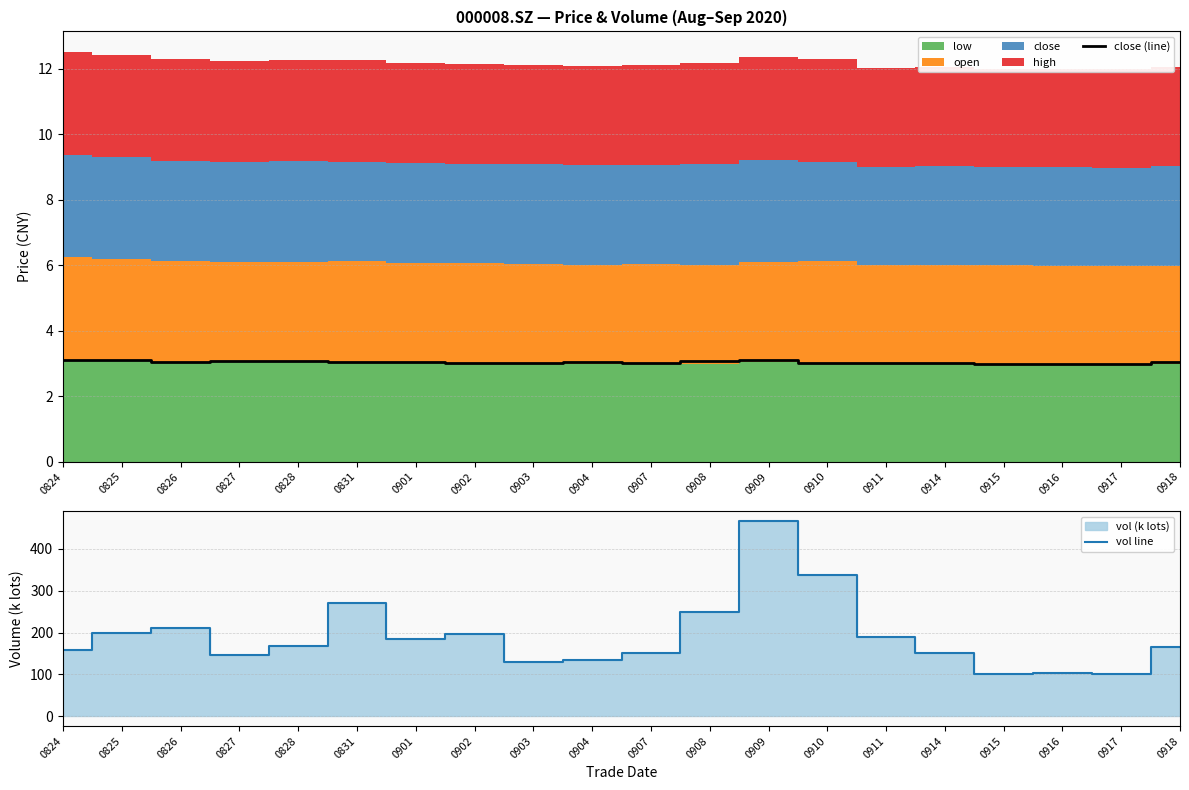

What is the difference between the second highest and minimum values in the vol line series?

235.5